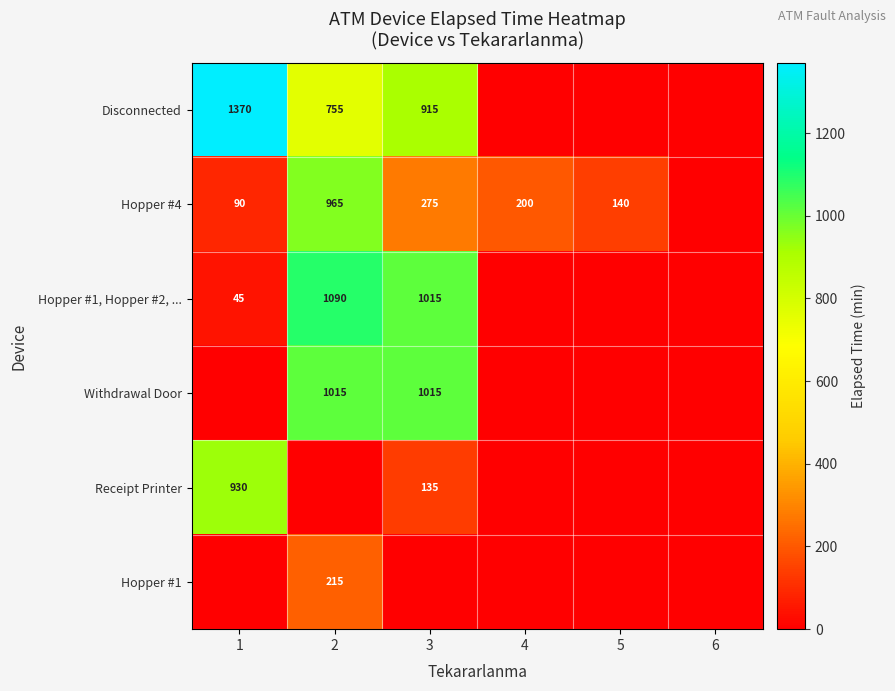

What is the difference between the Hopper #4 values at 1 and 4?

110